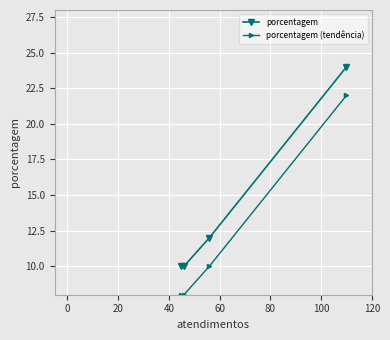

What is the value of the porcentagem (tendência) point at the 1st from the left?

8